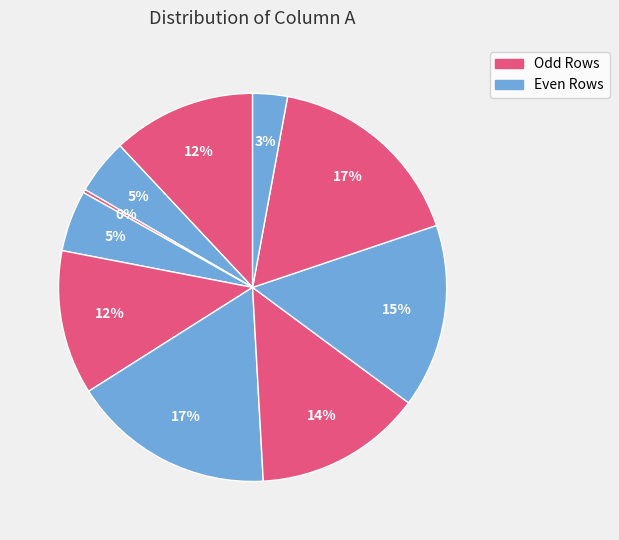

How many segments does this pie chart have?

10